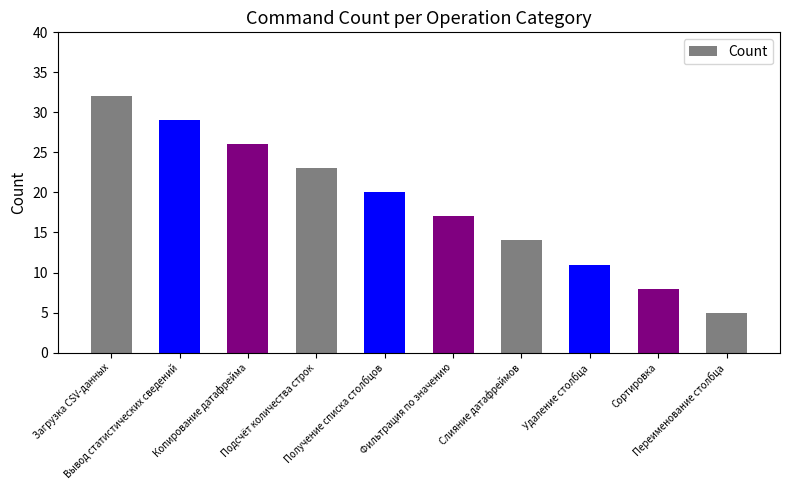

What is the value of the 3rd bar from the left?

26